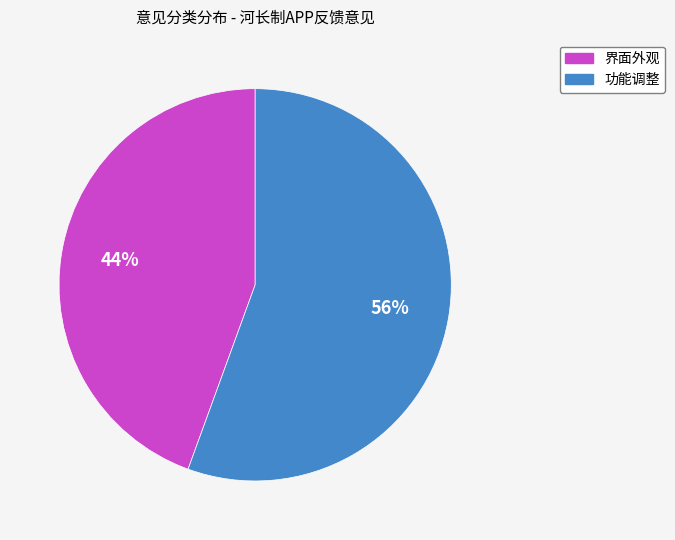

To the nearest percent, what portion does 界面外观 represent?

44%